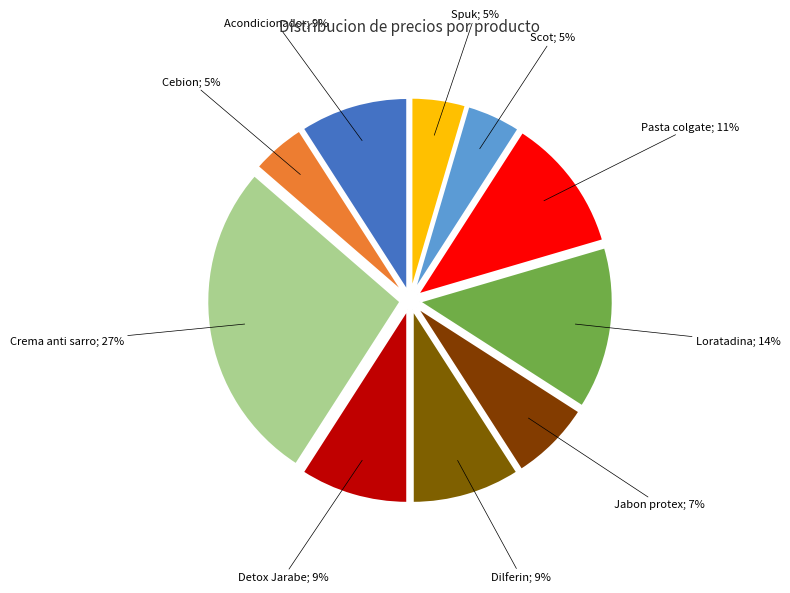

How many slices are in this pie chart?

10